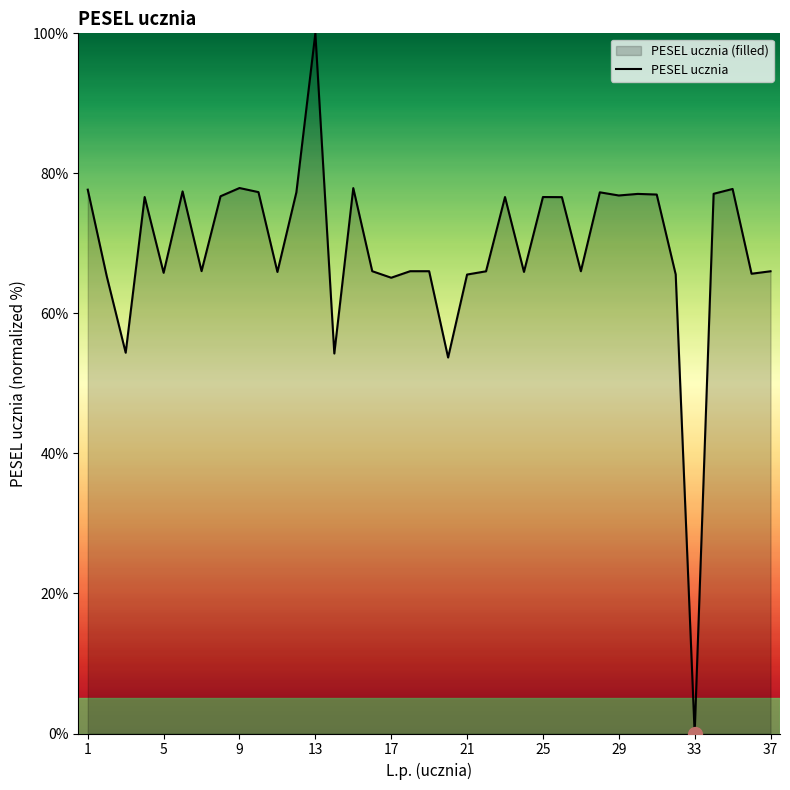

Which category has the lowest value across all series?

33